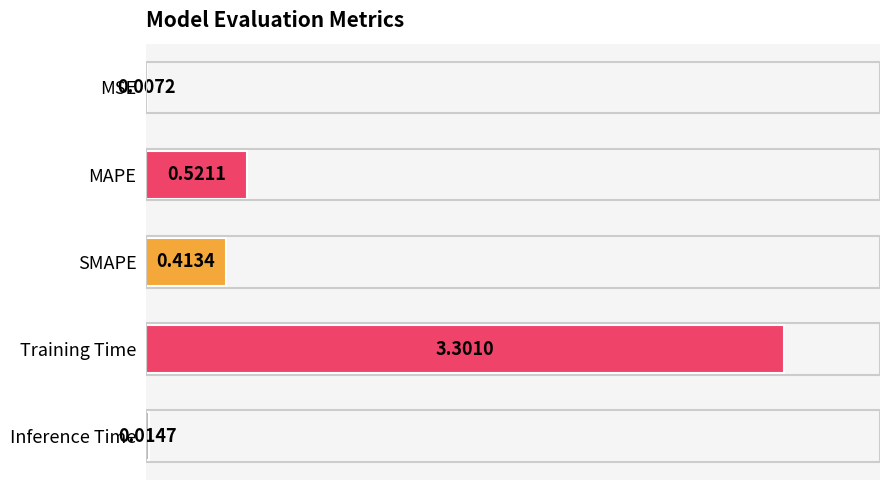

At which label is the value closest to 1?

MAPE